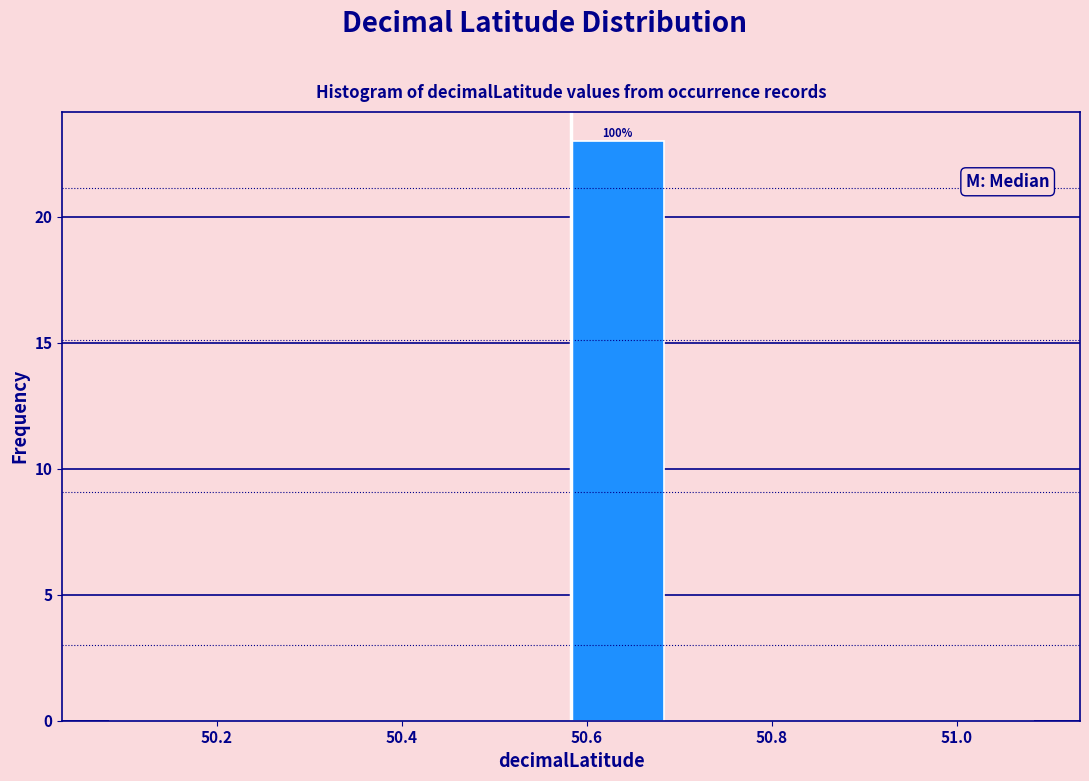

Over which range of the x-axis is the bar tallest?

50.58 to 50.68